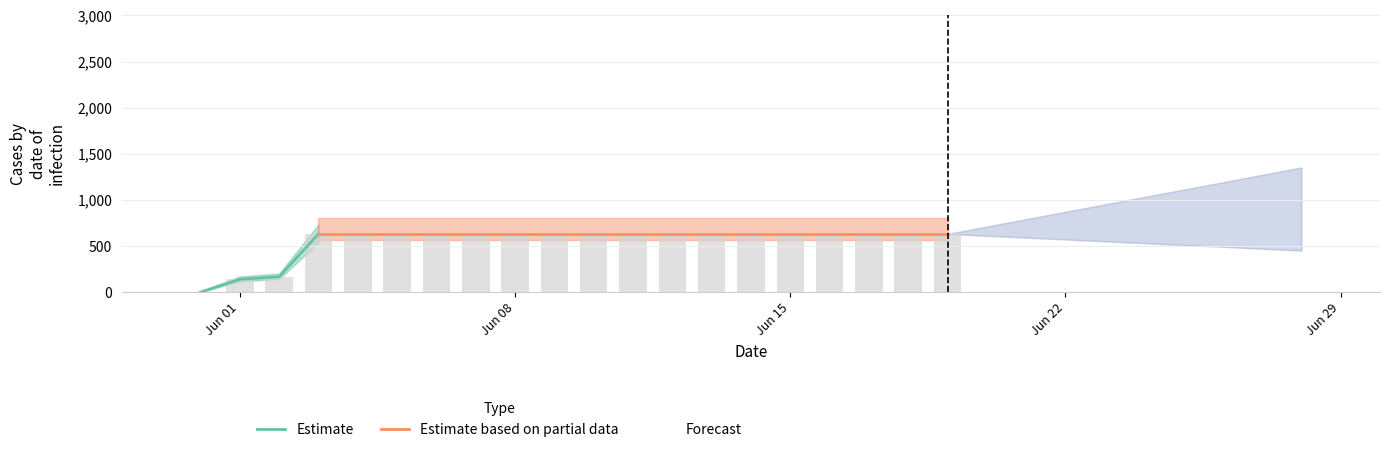

What is the label of the 1st bar from the right?

2020-06-19